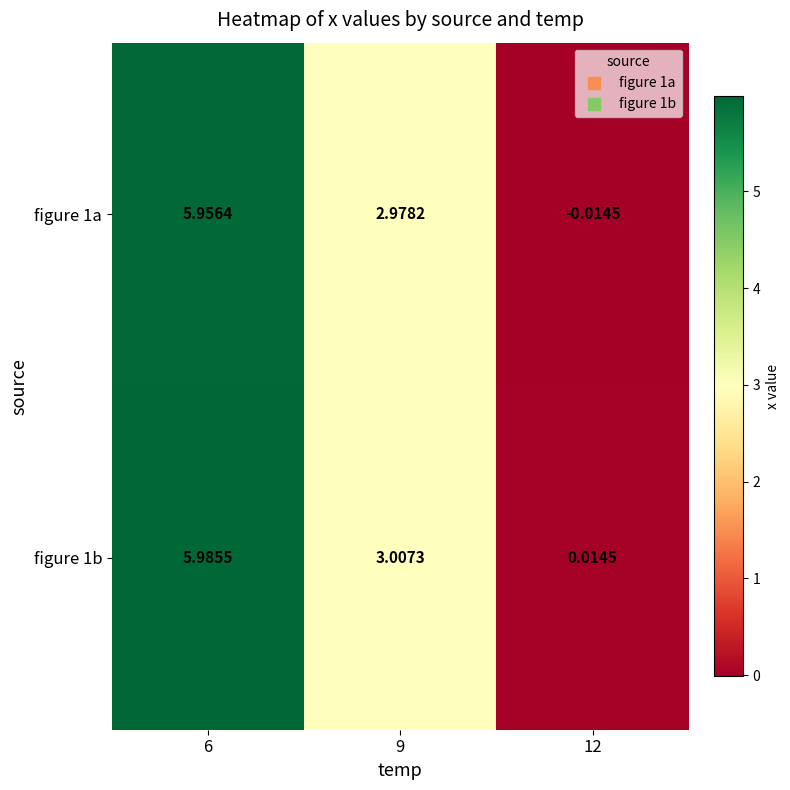

Which category has the highest value across all series?

6